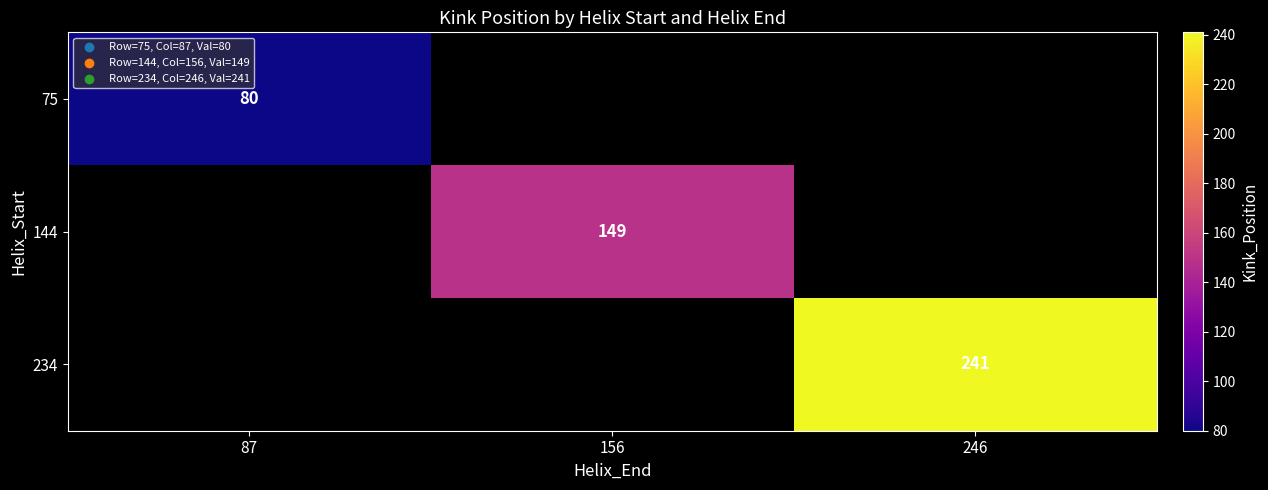

The 234 series shows 241 at 246. True or false?

True